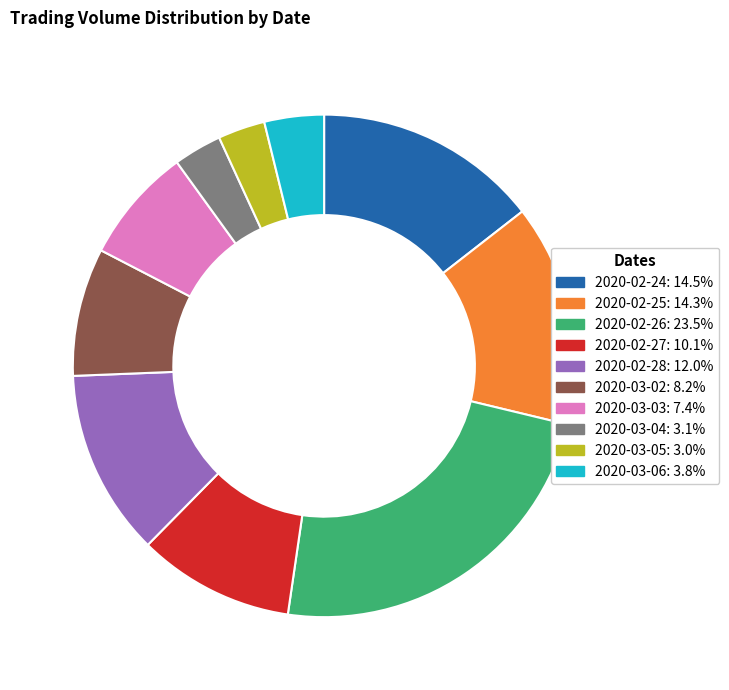

Is it true that 2020-02-24 is 20% of the pie?

False